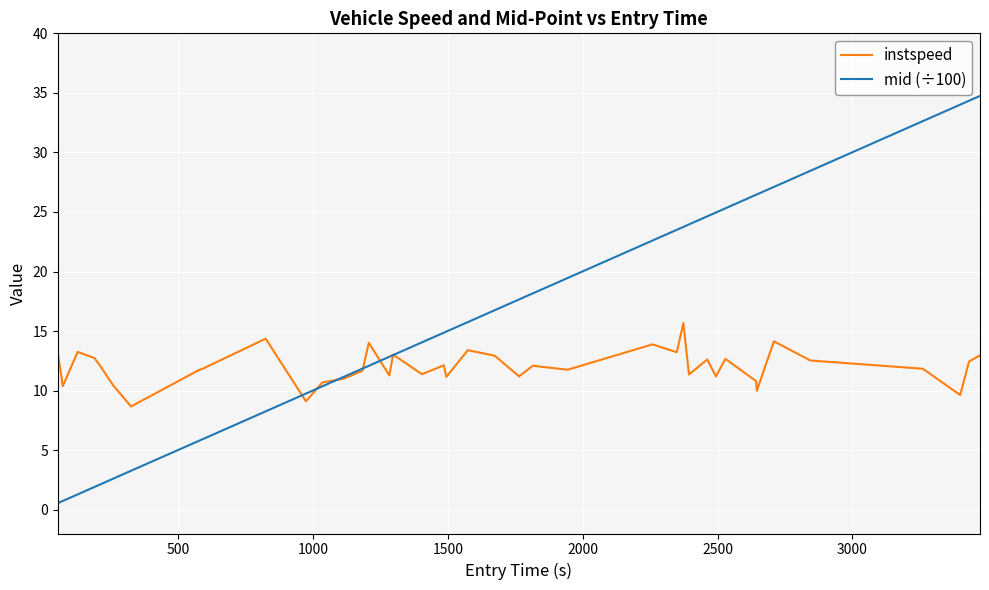

What is the greatest value displayed?

34.7